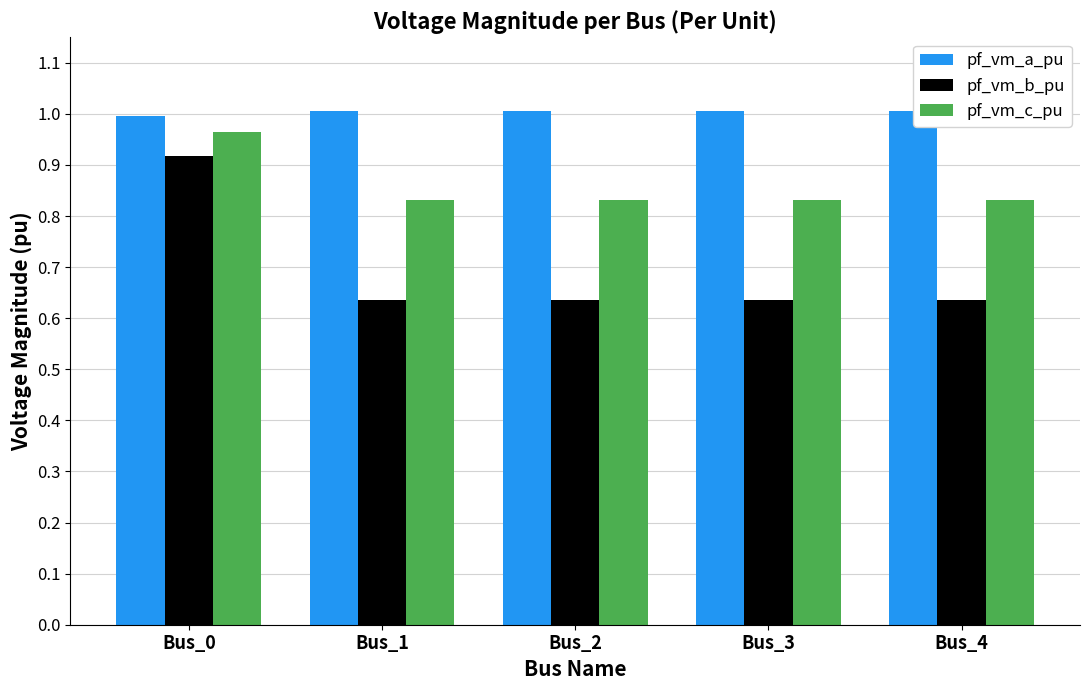

The value of pf_vm_b_pu at Bus_3 is 0.4. True or false?

False